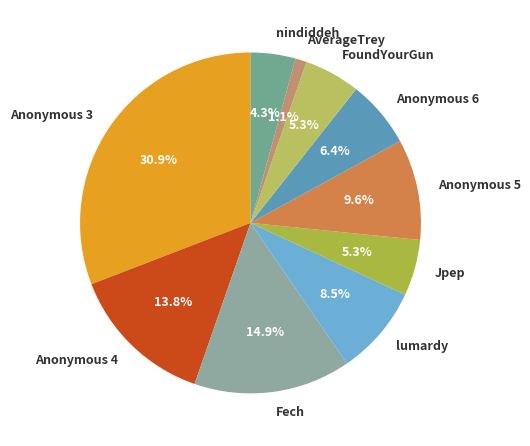

Count the number of slices in the pie.

10